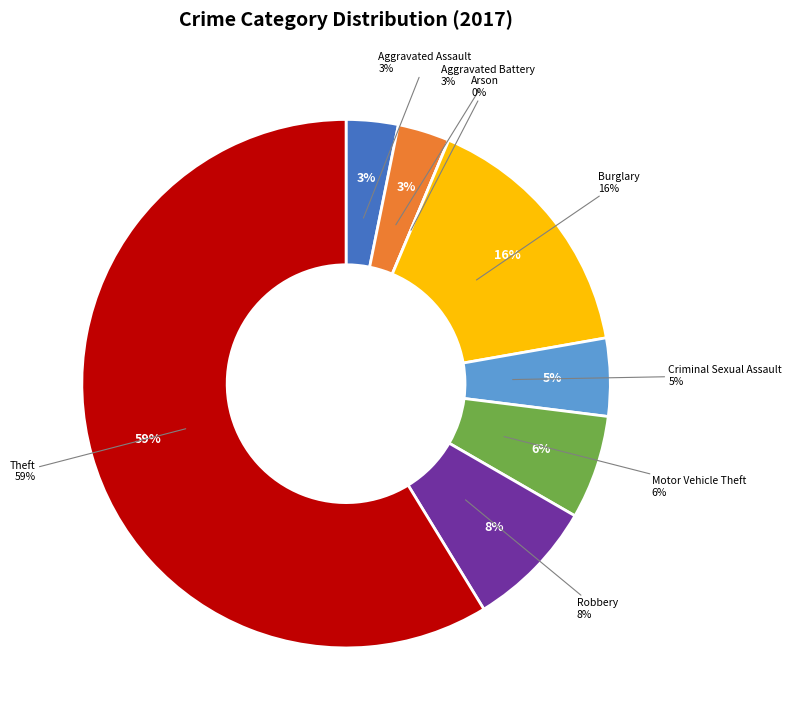

To the nearest percent, what portion does Criminal Sexual Assault represent?

5%